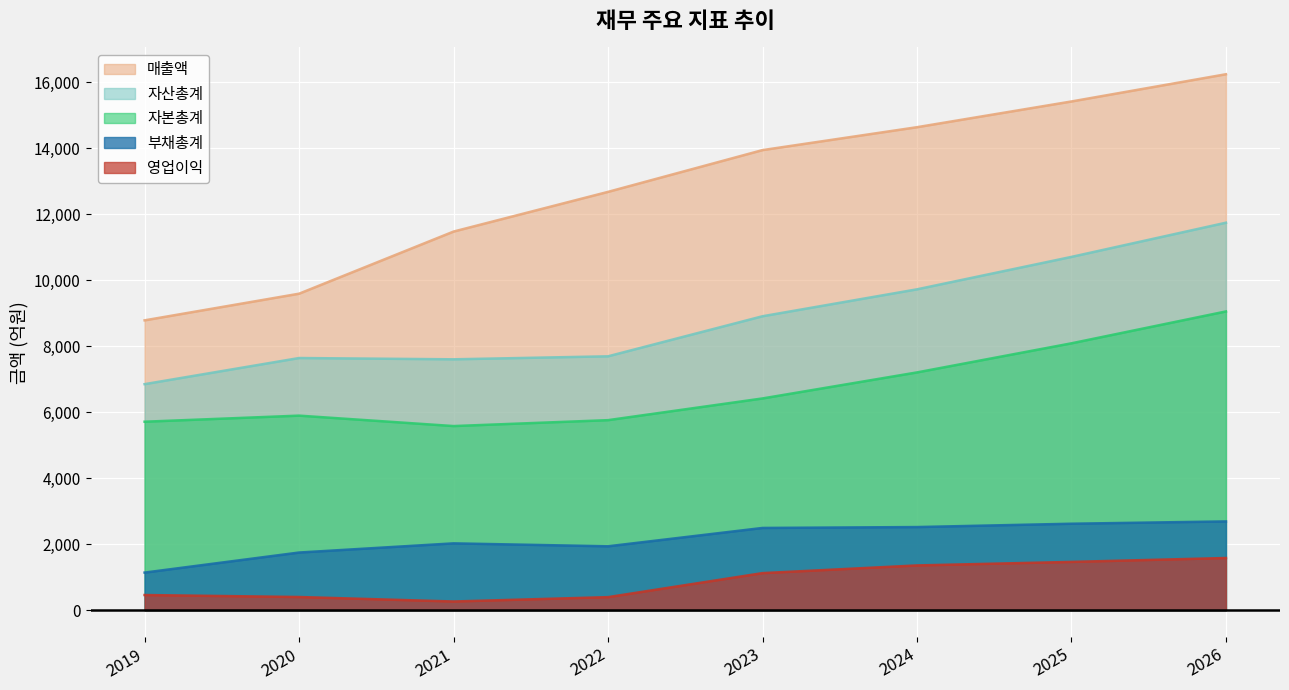

What is the total value across all series at 2020?

25271